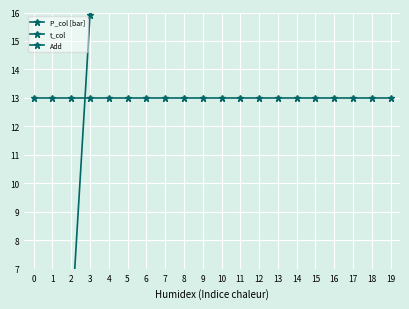

Count the number of data series in this chart.

3